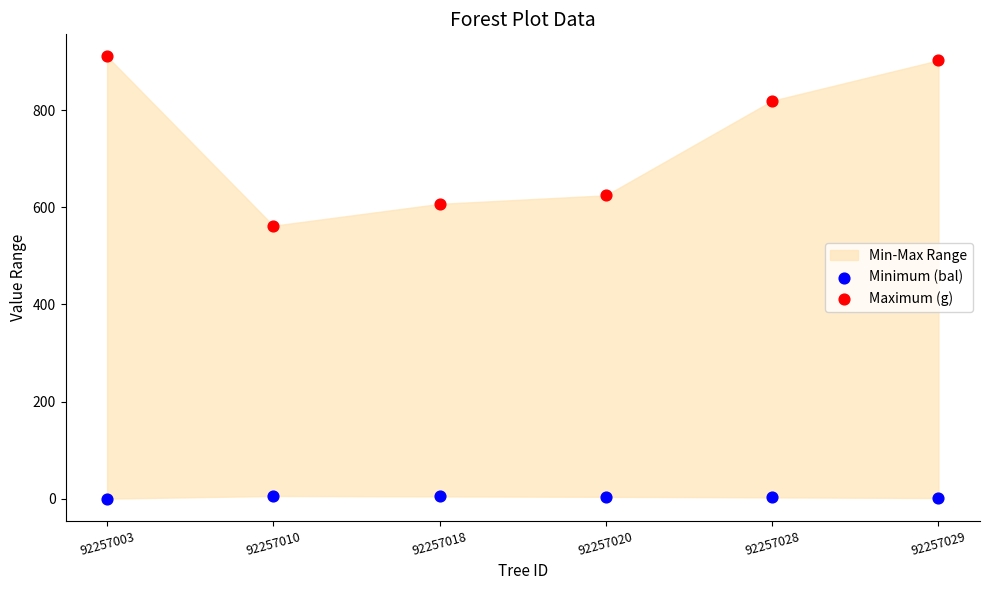

Across all series, what Y value is closest to 455?

562.0